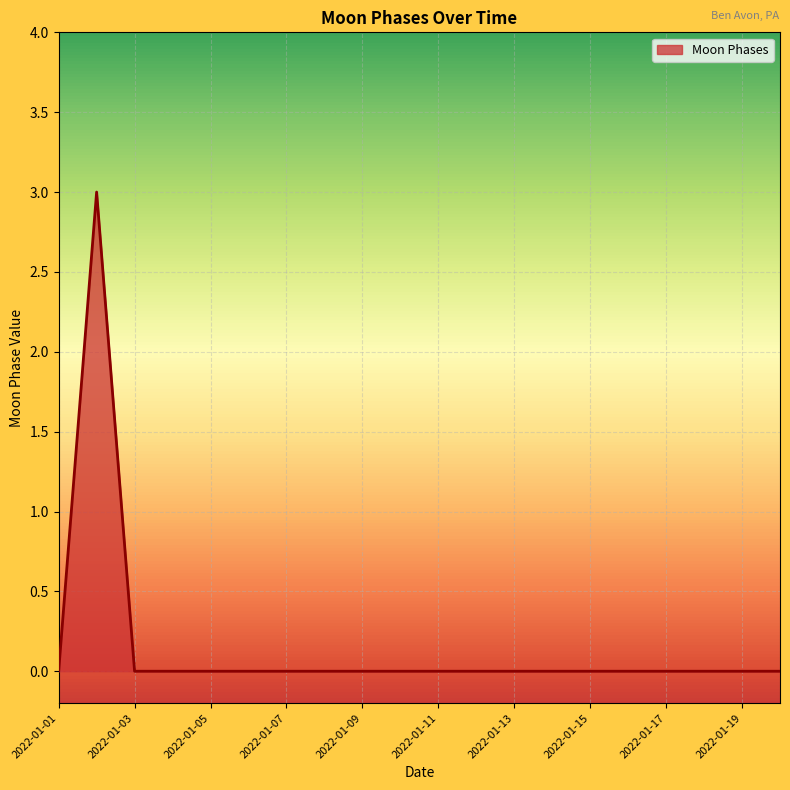

Does the chart display data point markers on the line(s)?

No